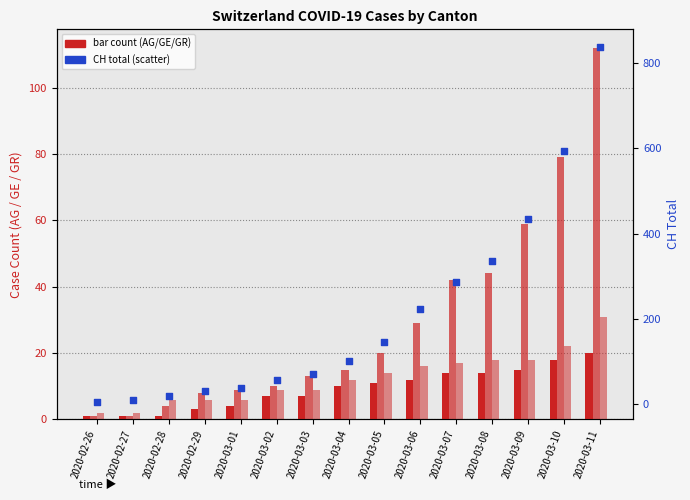

Which series has the widest spread of Y values?

CH total